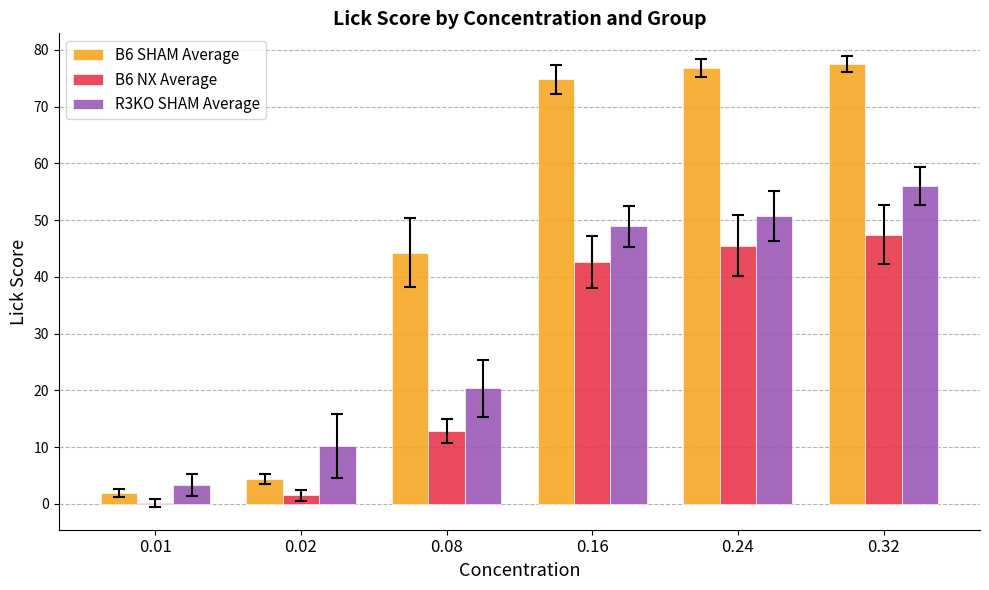

Reading left to right, list all the values displayed in this chart.

B6 SHAM Average: 1.9	4.4	44.3	74.8	76.8	77.5
B6 NX Average: 0.1	1.5	12.8	42.6	45.5	47.4
R3KO SHAM Average: 3.2	10.1	20.3	48.9	50.7	56.0